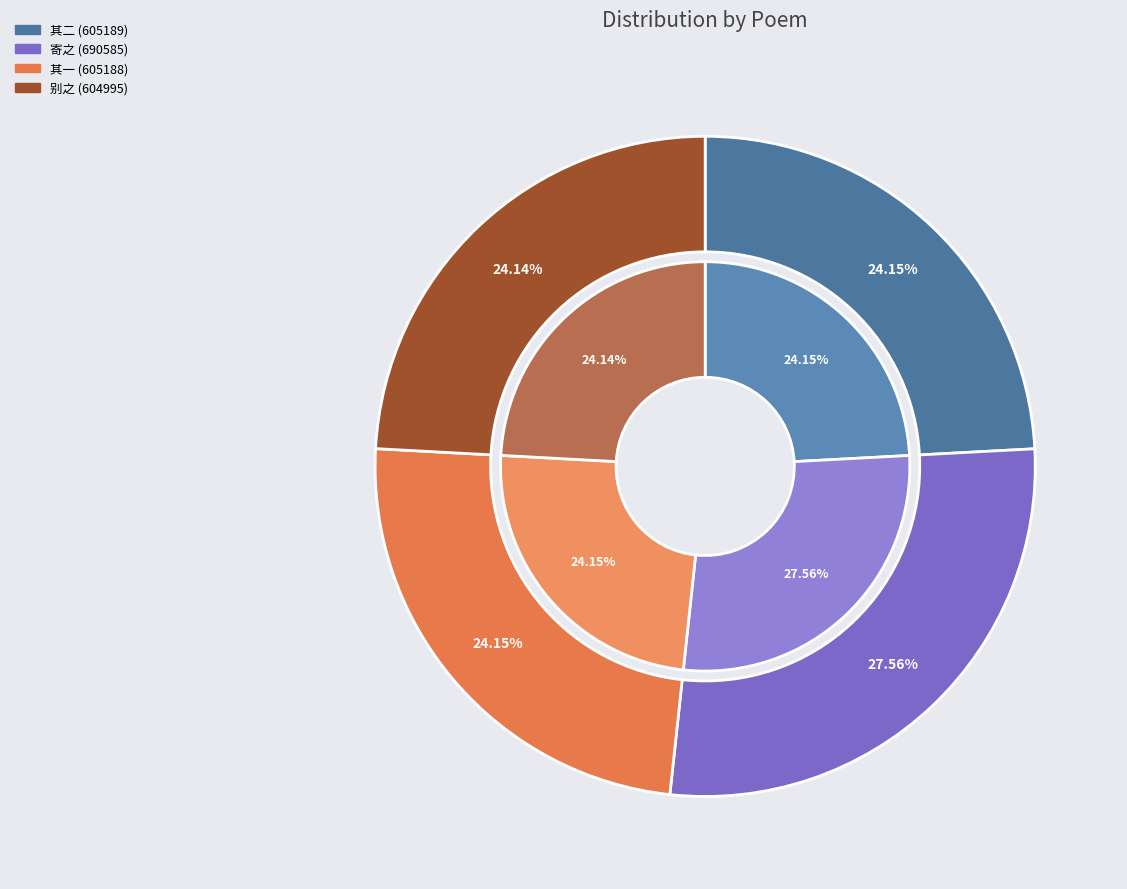

True or false: 有以苕上沈中丞客五羊诃林社集诗见贻者用来韵赋此寄之 accounts for 41% of the total.

False